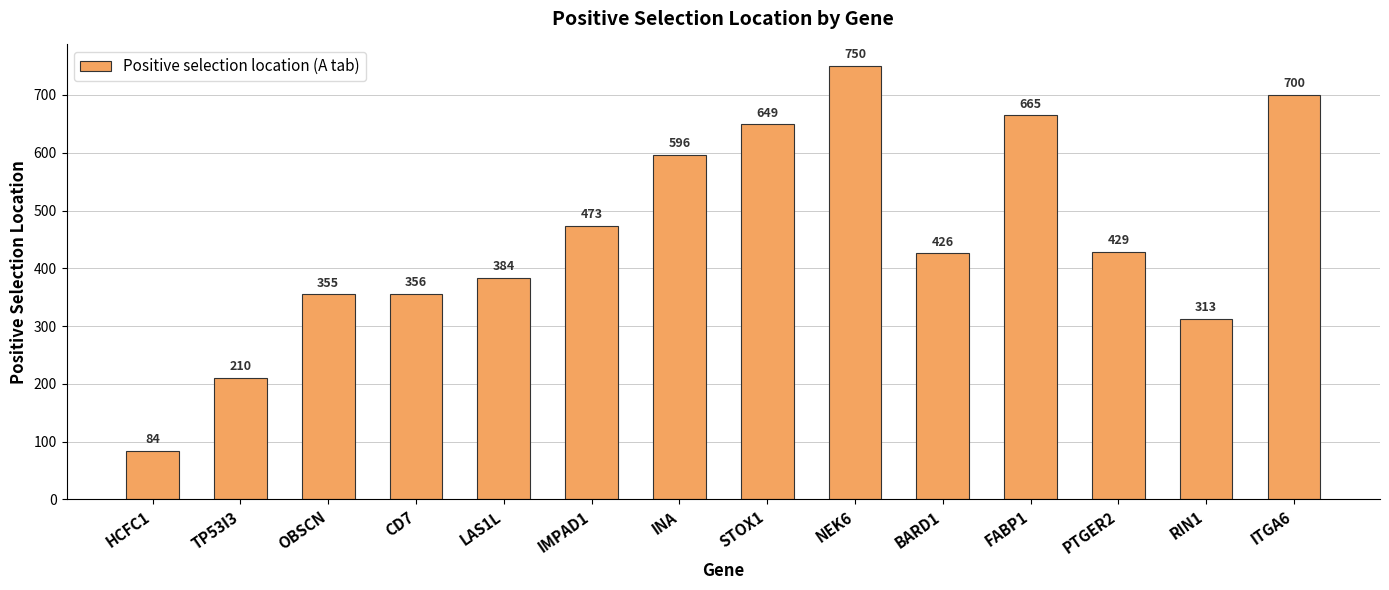

The chart shows a value of 122 at HCFC1. True or false?

False